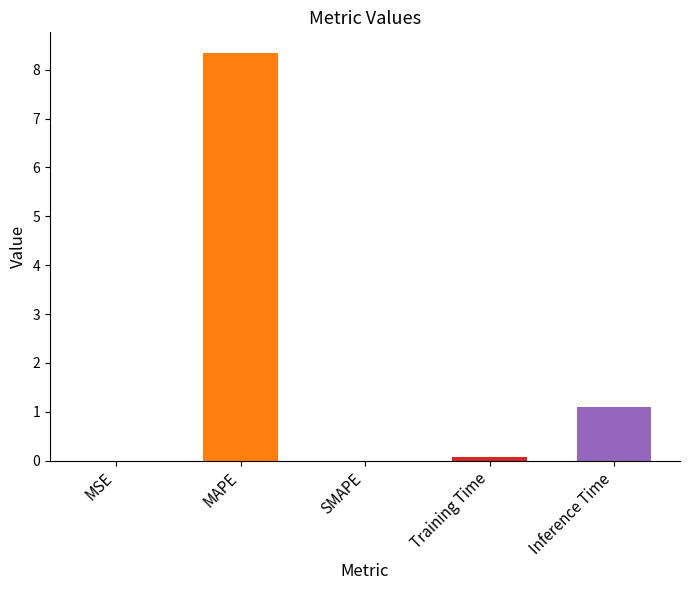

Approximately how many times larger is the value at MAPE compared to Inference Time?

7.6